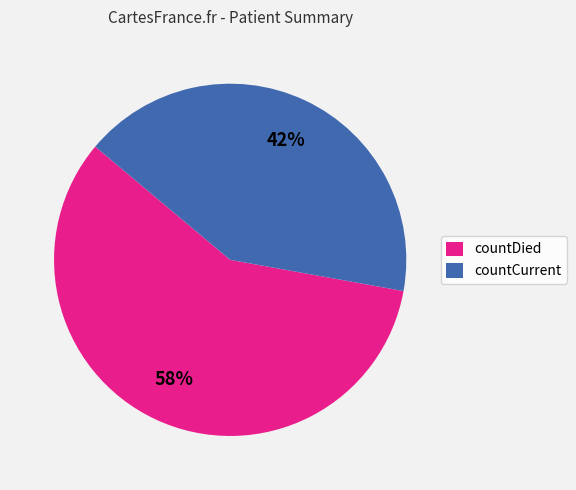

What percentage is the countDied slice, to the nearest percent?

58%